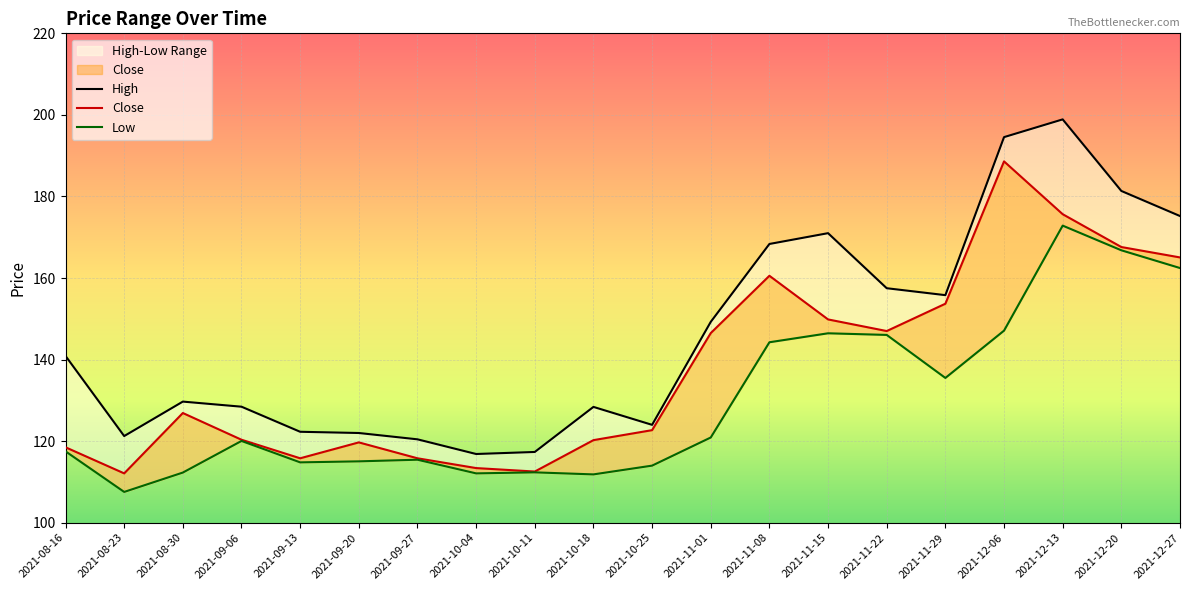

Rank the series by their maximum value, from lowest to highest.

Low, Close, High